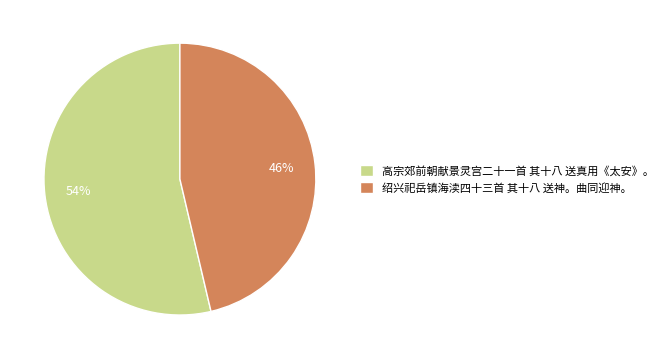

Combined, do 绍兴祀岳镇海渎四十三首 其十八 送神。曲同迎神。 and 高宗郊前朝献景灵宫二十一首 其十八 送真用《太安》。 account for over 50%?

Yes